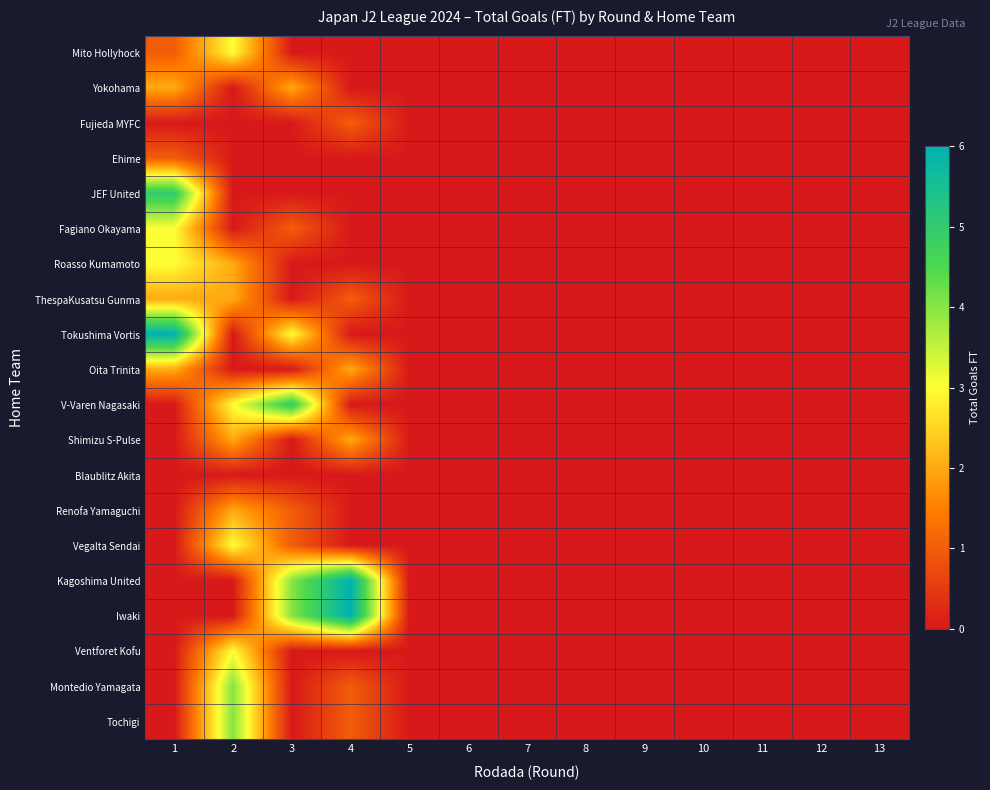

Reading left to right, extract all data points from this chart.

Mito Hollyhock: 1=1	2=3	3=0	4=0	5=0	6=0	7=0	8=0	9=0	10=0	11=0	12=0	13=0
Yokohama: 1=2	2=0	3=2	4=0	5=0	6=0	7=0	8=0	9=0	10=0	11=0	12=0	13=0
Fujieda MYFC: 1=0	2=0	3=0	4=1	5=0	6=0	7=0	8=0	9=0	10=0	11=0	12=0	13=0
Ehime: 1=1	2=0	3=0	4=0	5=0	6=0	7=0	8=0	9=0	10=0	11=0	12=0	13=0
JEF United: 1=5	2=0	3=0	4=0	5=0	6=0	7=0	8=0	9=0	10=0	11=0	12=0	13=0
Fagiano Okayama: 1=3	2=0	3=1	4=0	5=0	6=0	7=0	8=0	9=0	10=0	11=0	12=0	13=0
Roasso Kumamoto: 1=3	2=2	3=0	4=0	5=0	6=0	7=0	8=0	9=0	10=0	11=0	12=0	13=0
ThespaKusatsu Gunma: 1=2	2=2	3=0	4=1	5=0	6=0	7=0	8=0	9=0	10=0	11=0	12=0	13=0
Tokushima Vortis: 1=6	2=0	3=3	4=0	5=0	6=0	7=0	8=0	9=0	10=0	11=0	12=0	13=0
Oita Trinita: 1=2	2=0	3=0	4=2	5=0	6=0	7=0	8=0	9=0	10=0	11=0	12=0	13=0
V-Varen Nagasaki: 1=0	2=3	3=5	4=0	5=0	6=0	7=0	8=0	9=0	10=0	11=0	12=0	13=0
Shimizu S-Pulse: 1=0	2=2	3=0	4=2	5=0	6=0	7=0	8=0	9=0	10=0	11=0	12=0	13=0
Blaublitz Akita: 1=0	2=0	3=0	4=0	5=0	6=0	7=0	8=0	9=0	10=0	11=0	12=0	13=0
Renofa Yamaguchi: 1=0	2=2	3=1	4=0	5=0	6=0	7=0	8=0	9=0	10=0	11=0	12=0	13=0
Vegalta Sendai: 1=0	2=3	3=1	4=0	5=0	6=0	7=0	8=0	9=0	10=0	11=0	12=0	13=0
Kagoshima United: 1=0	2=0	3=4	4=6	5=0	6=0	7=0	8=0	9=0	10=0	11=0	12=0	13=0
Iwaki: 1=0	2=0	3=4	4=6	5=0	6=0	7=0	8=0	9=0	10=0	11=0	12=0	13=0
Ventforet Kofu: 1=0	2=3	3=0	4=0	5=0	6=0	7=0	8=0	9=0	10=0	11=0	12=0	13=0
Montedio Yamagata: 1=0	2=4	3=0	4=1	5=0	6=0	7=0	8=0	9=0	10=0	11=0	12=0	13=0
Tochigi: 1=0	2=4	3=0	4=1	5=0	6=0	7=0	8=0	9=0	10=0	11=0	12=0	13=0